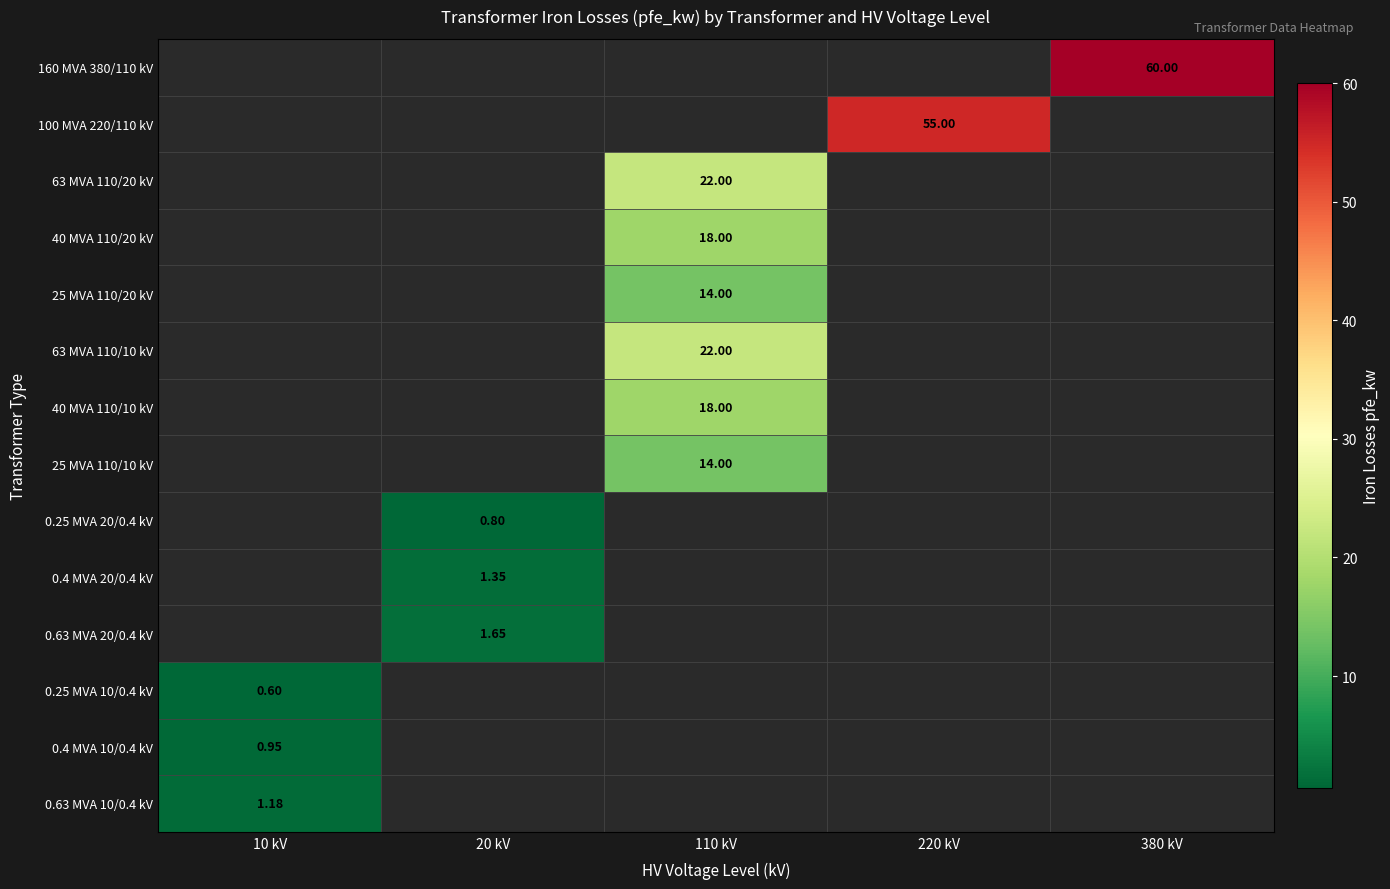

Count the number of data series in this chart.

14